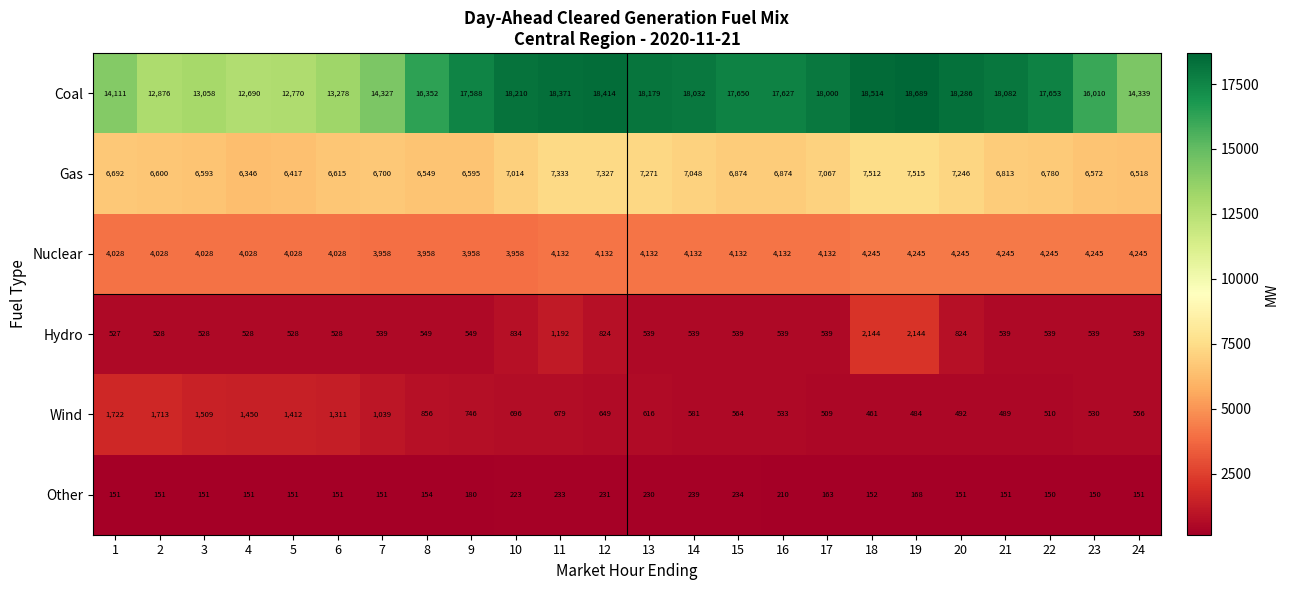

At which category is the sum across all series the highest?

19